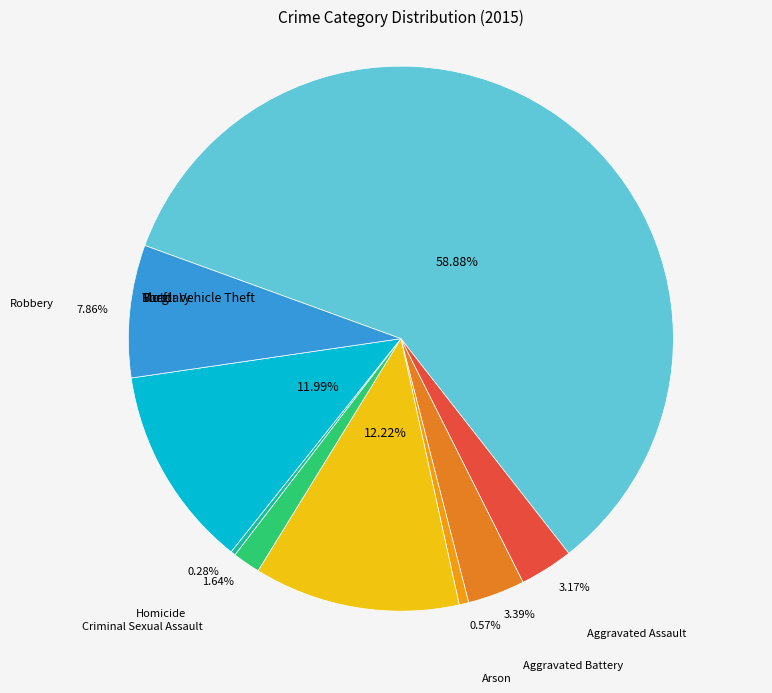

Is it true that Aggravated Assault is 3% of the pie?

True